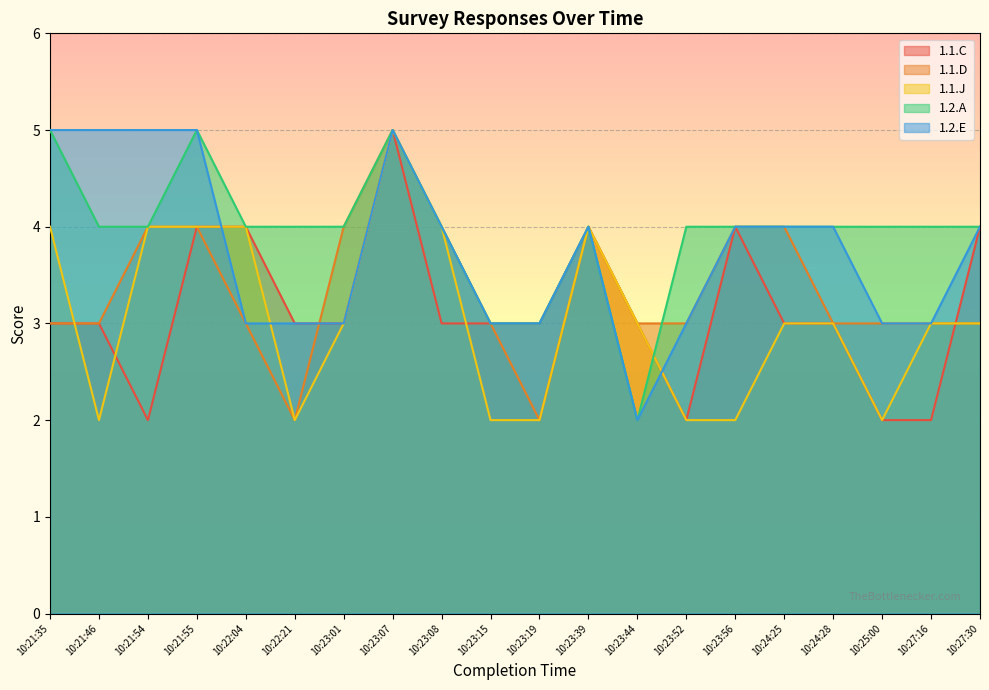

Is it true that 1.2.E equals 4 at 10:24:28?

True